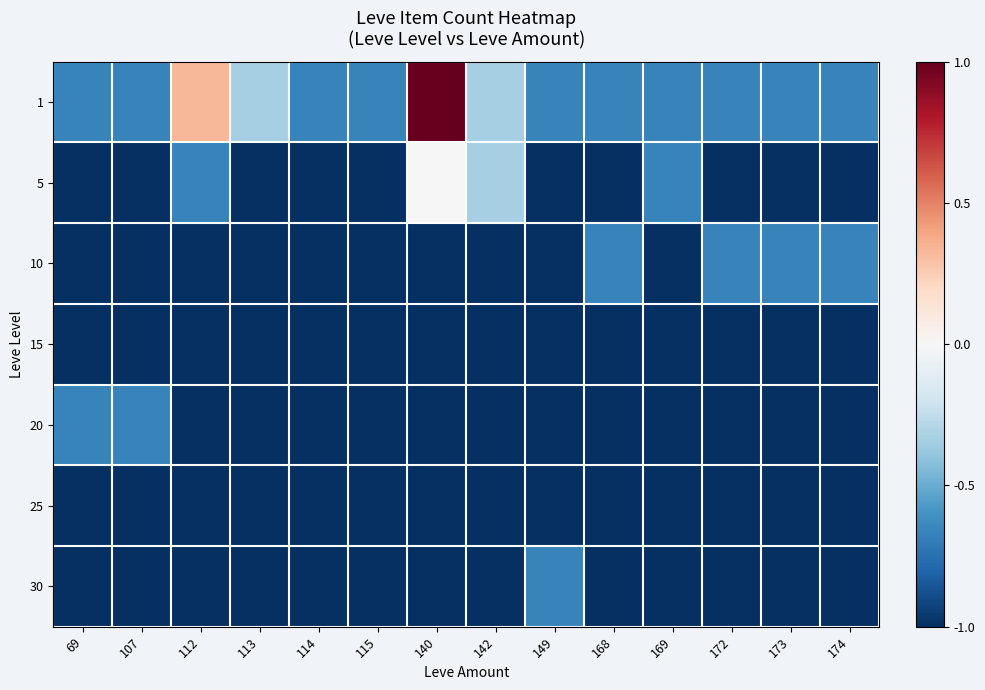

At which category is the sum across all series the highest?

140